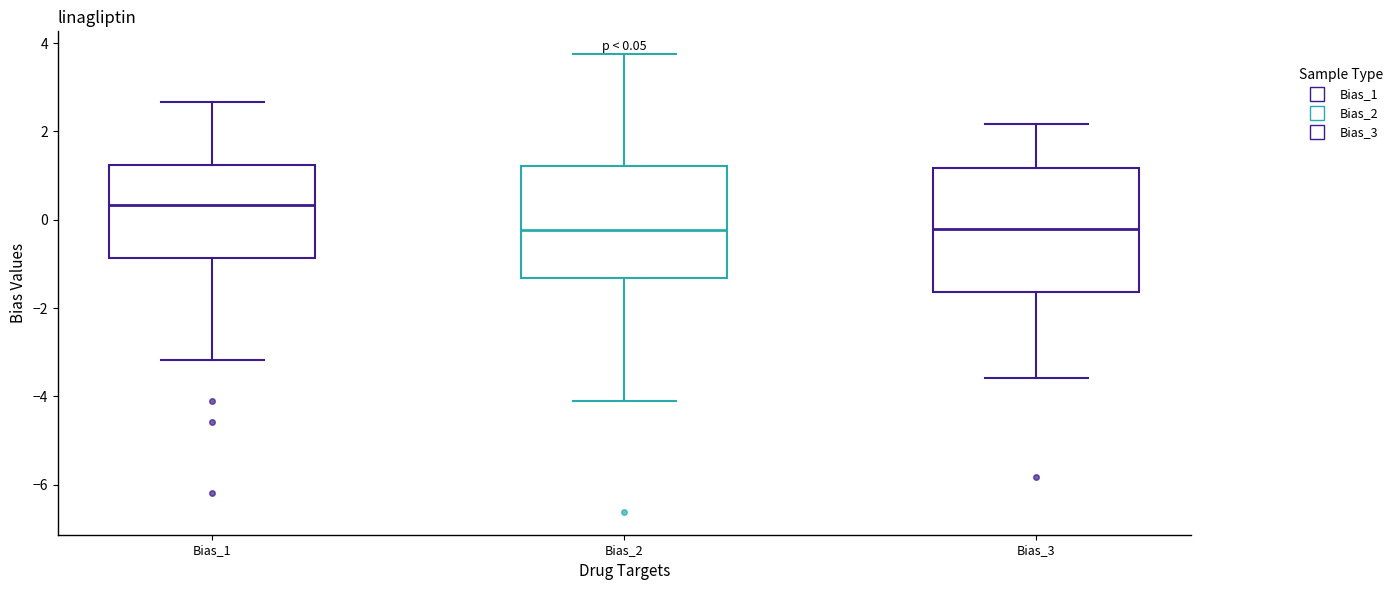

Which box is the tallest, from its lower edge to its upper edge?

Bias_3